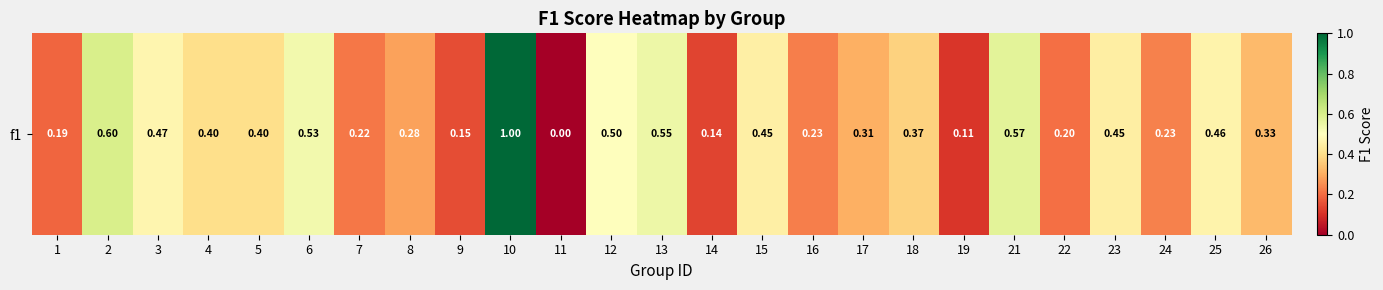

What is the difference between the maximum and second lowest values?

0.9